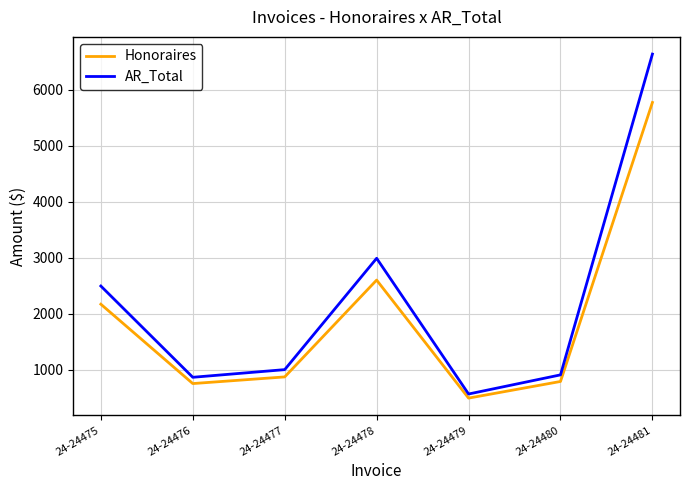

Does the chart have visible grid lines?

Yes